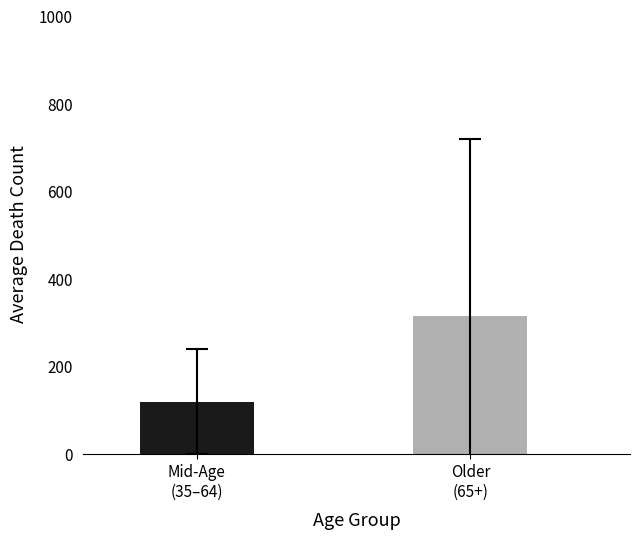

What is the smallest value displayed?

118.3